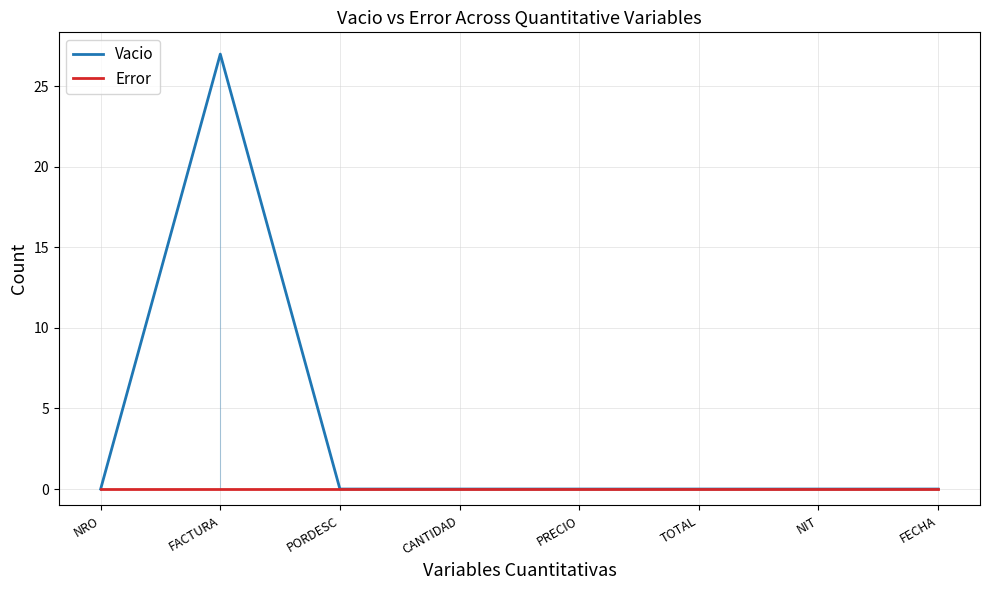

What position from the left is NRO?

1